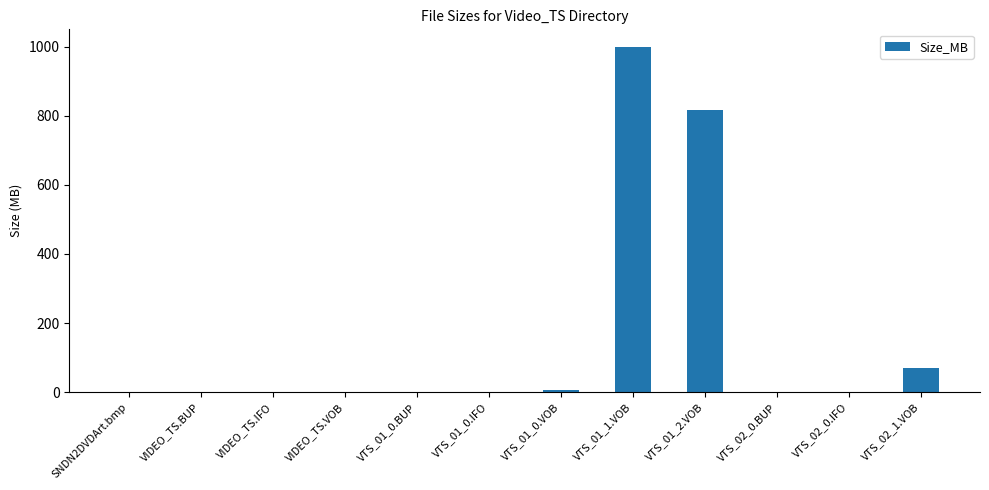

Where is the data nearest to the value 500?

VTS_01_2.VOB